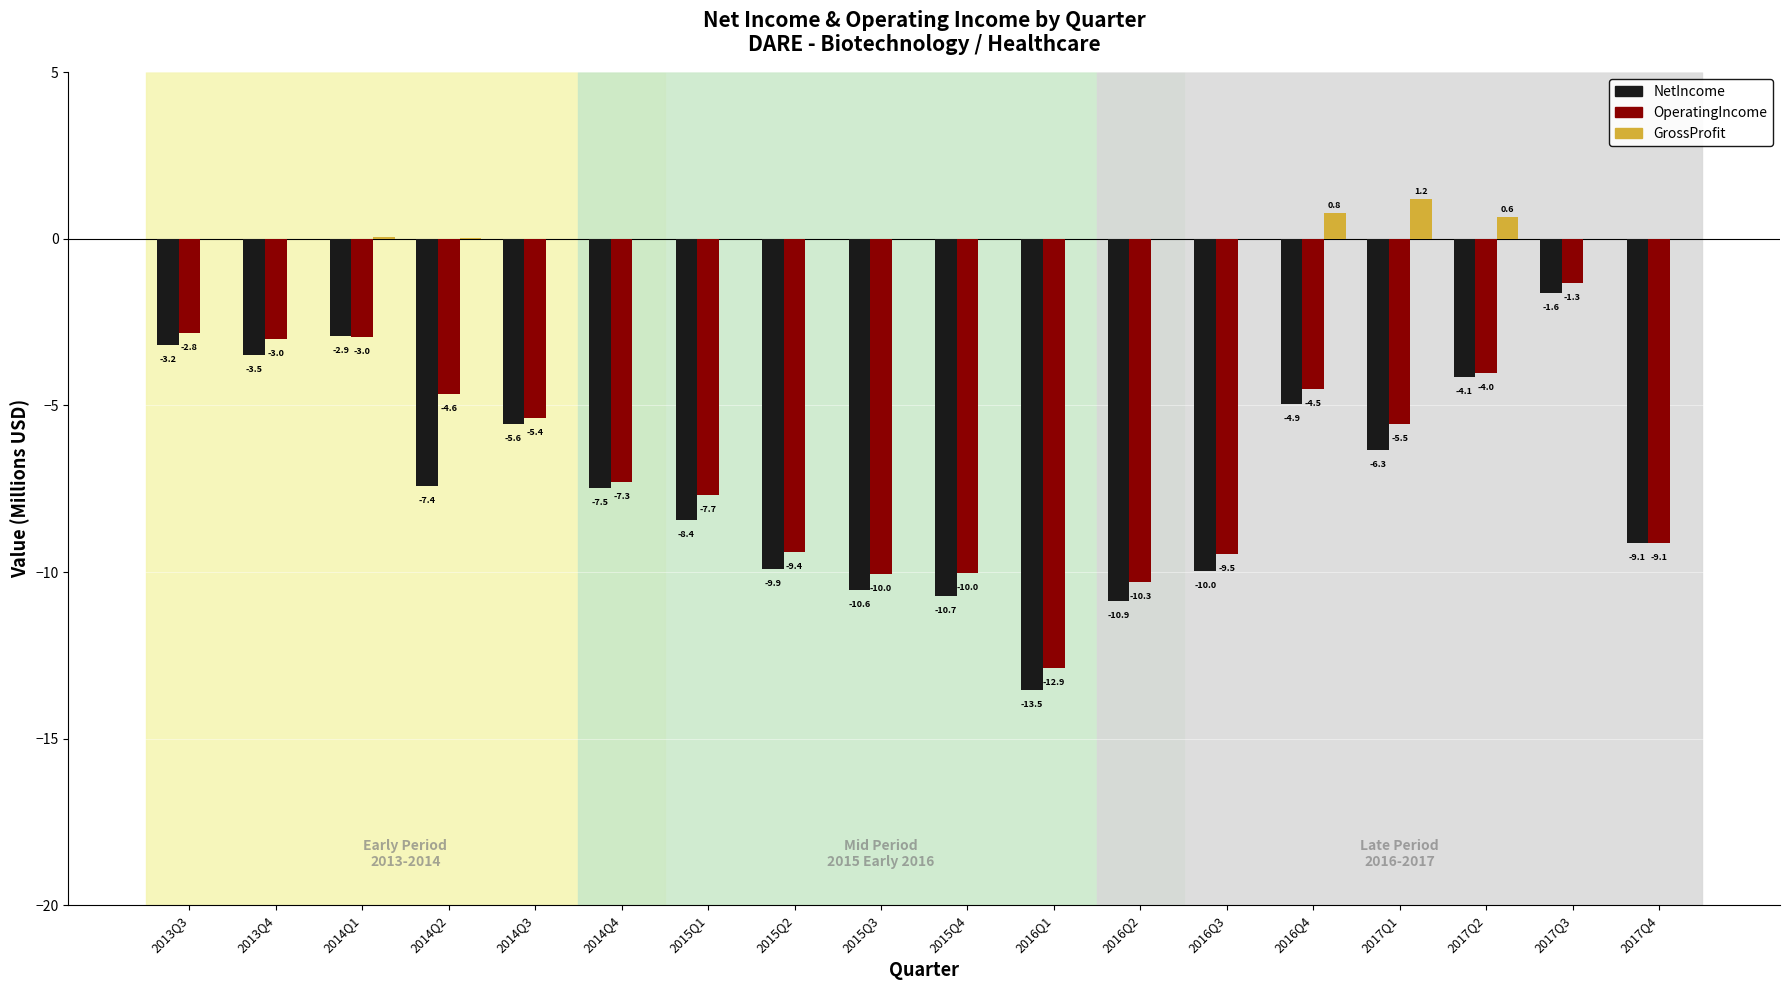

What is the total value across all series at 2015Q2?

-19.3